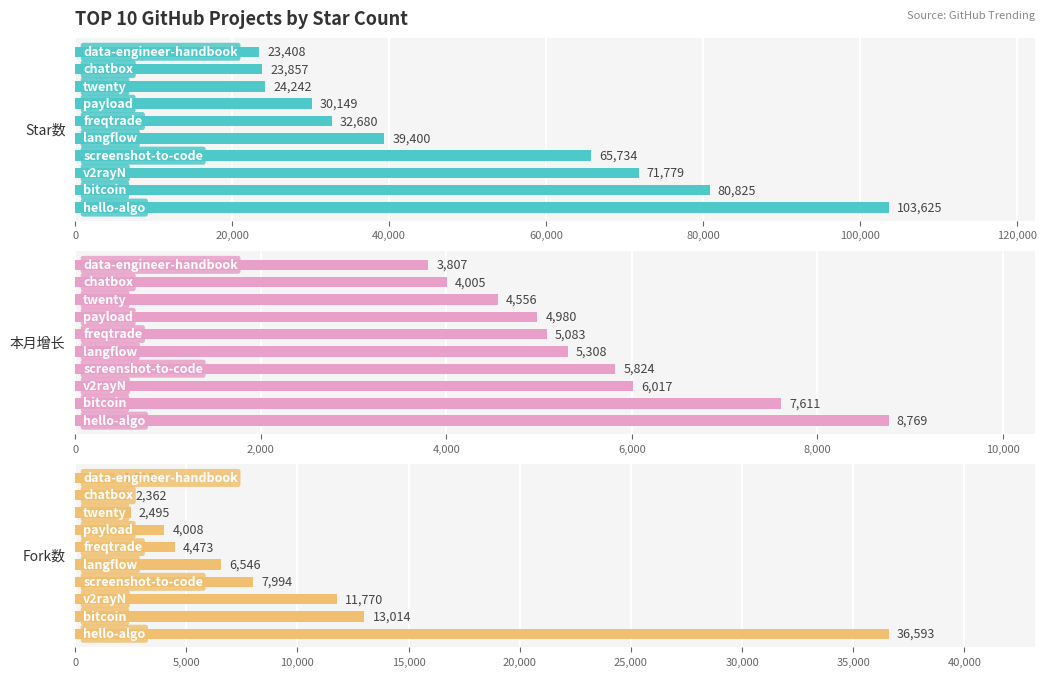

What is the average value of the Fork数 series?

9107